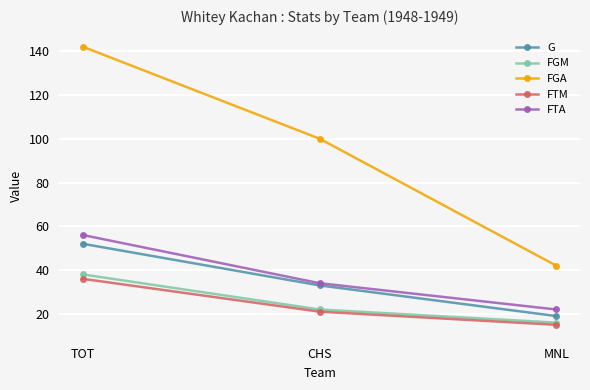

How many data points in FGM are less than 22?

1